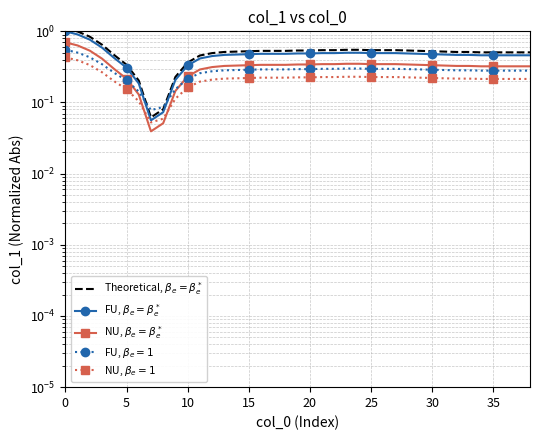

Which series has the largest total across all categories?

Theoretical, $\beta_e=\beta_e^*$